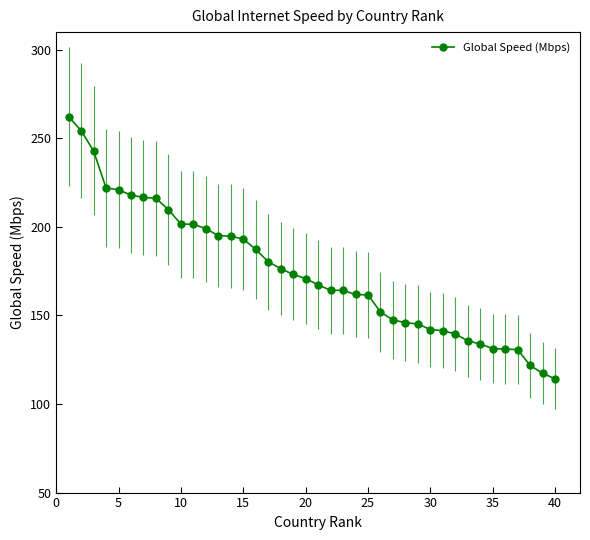

Does the chart display data point markers on the line(s)?

Yes